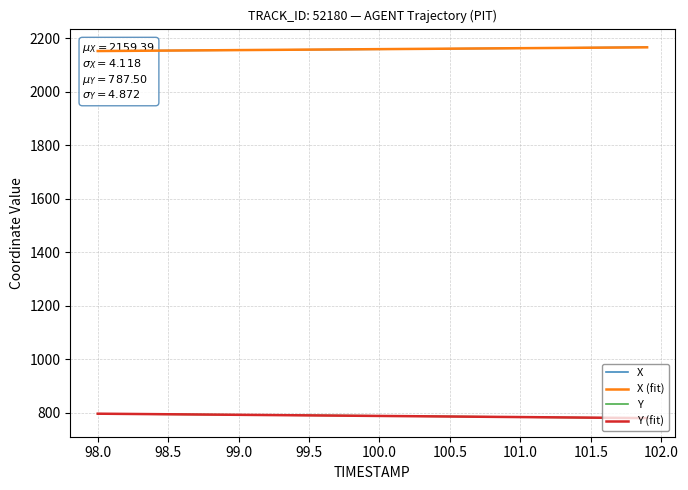

The Y series shows 384.7 at 98.0. True or false?

False